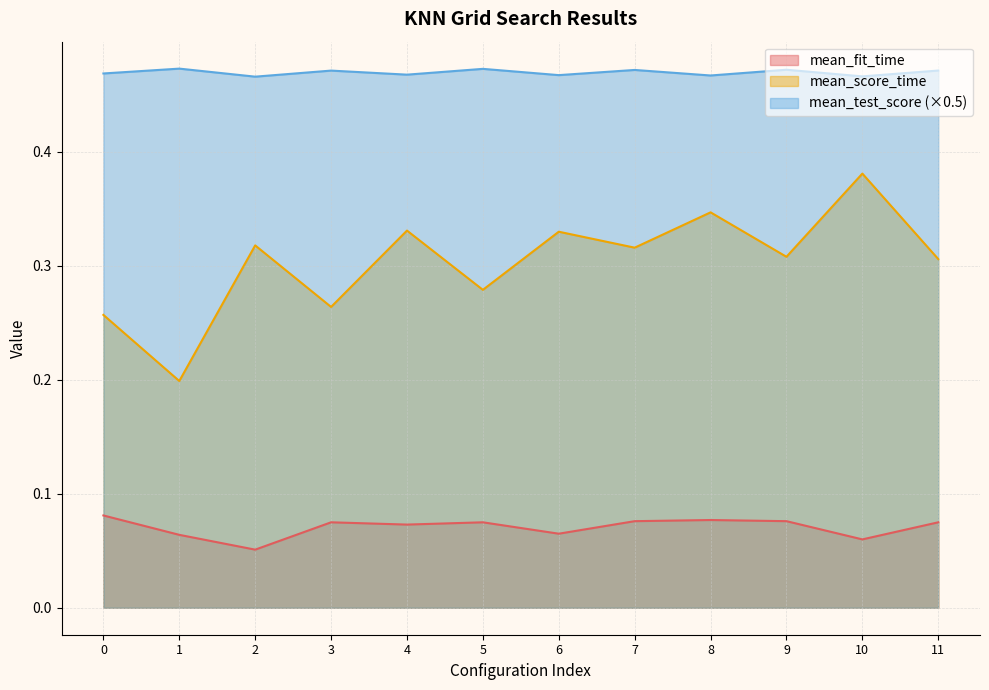

Is the value of mean_score_time at 0 greater than the value of mean_fit_time at 7?

Yes